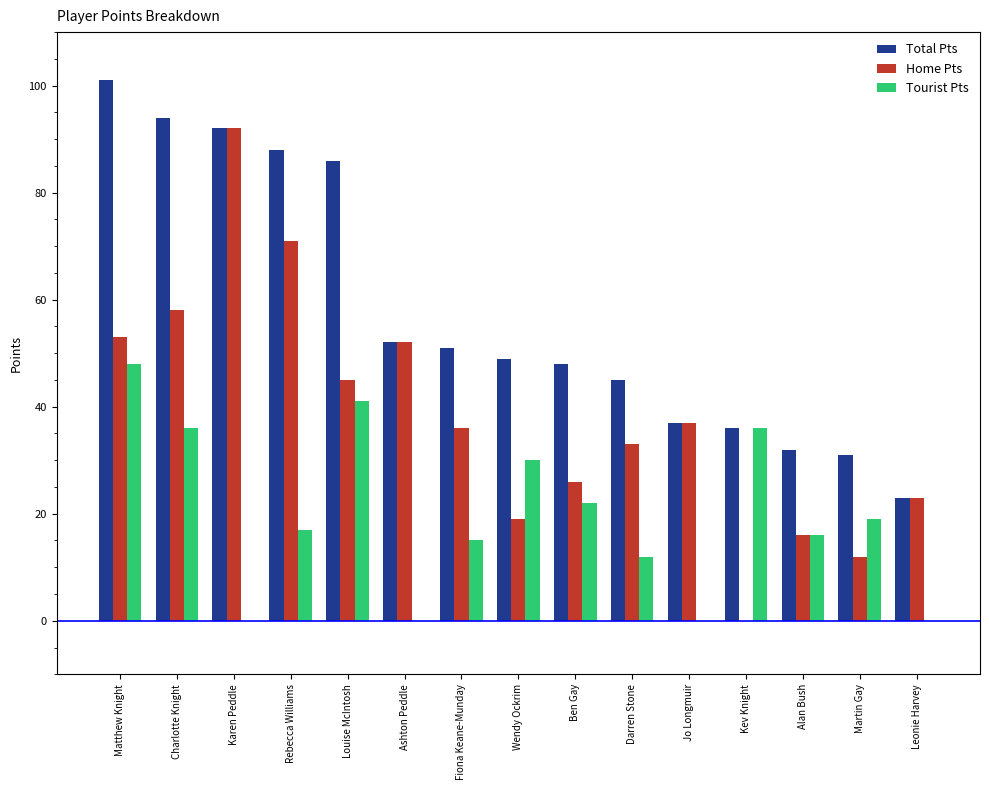

What is the difference between the Home Pts values at Kev Knight and Karen Peddle?

92